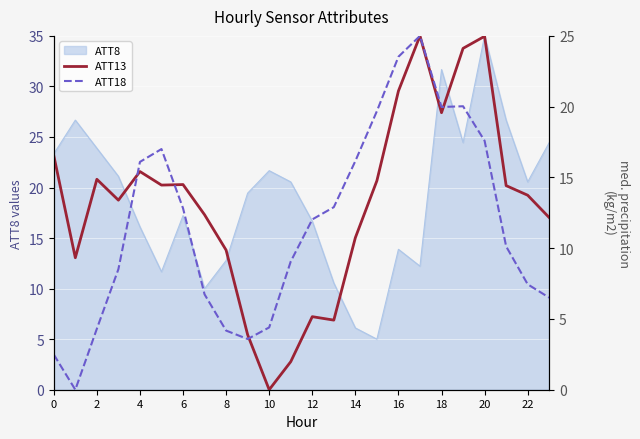

Is this an area chart (filled region under the line)?

No